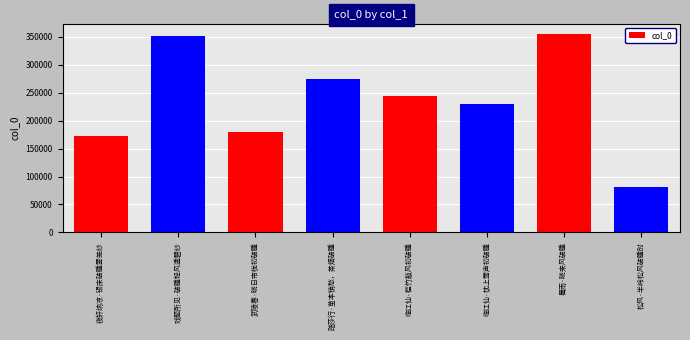

Approximately how many times larger is the value at 武陵春·晓日帘栊初破睡 compared to 临江仙·槛竹敲风初破睡?

0.7